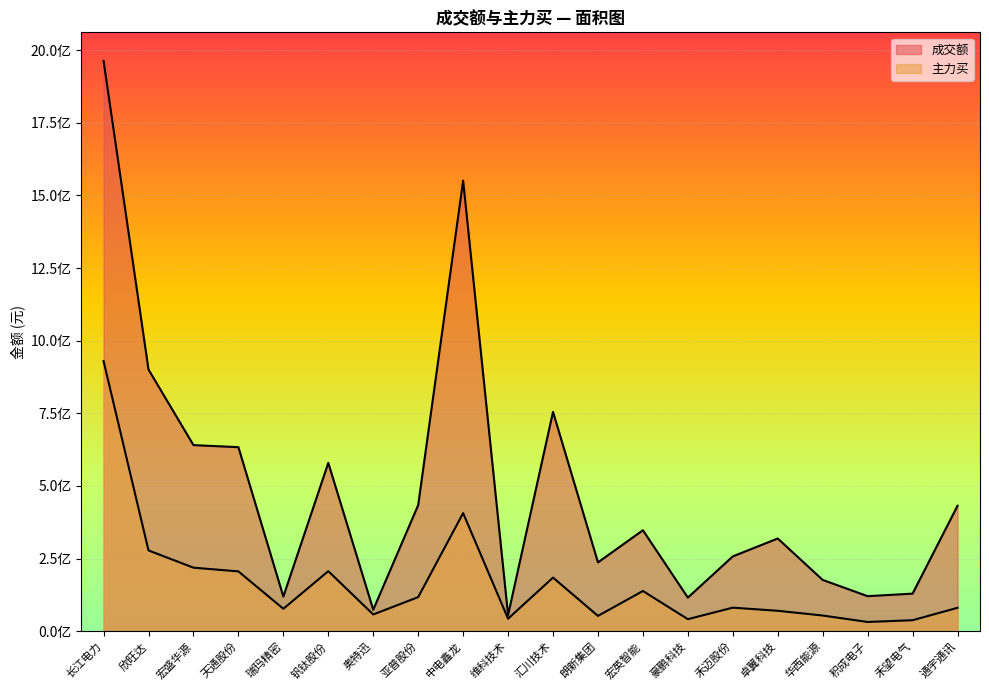

What is the minimum value for 主力买?

31714910